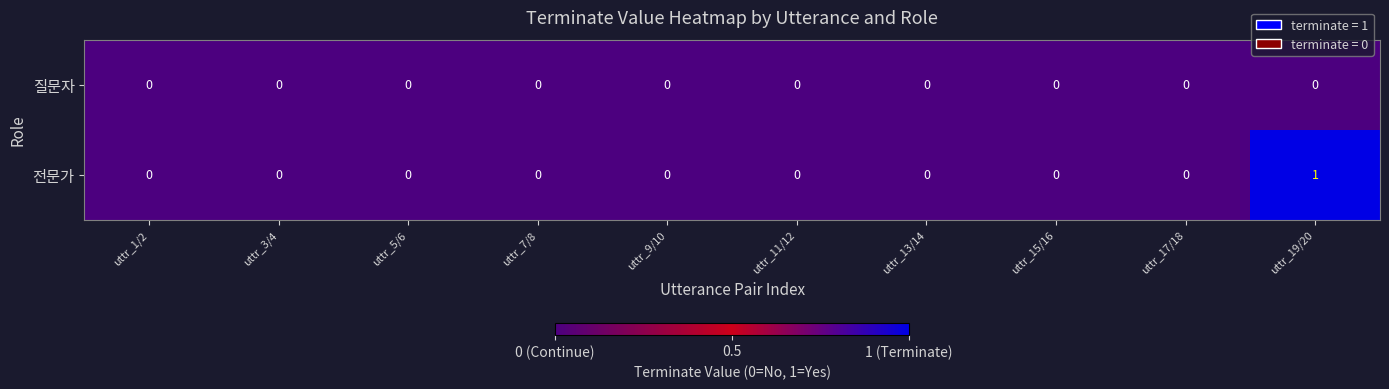

At which category is the sum across all series the highest?

uttr_19/20